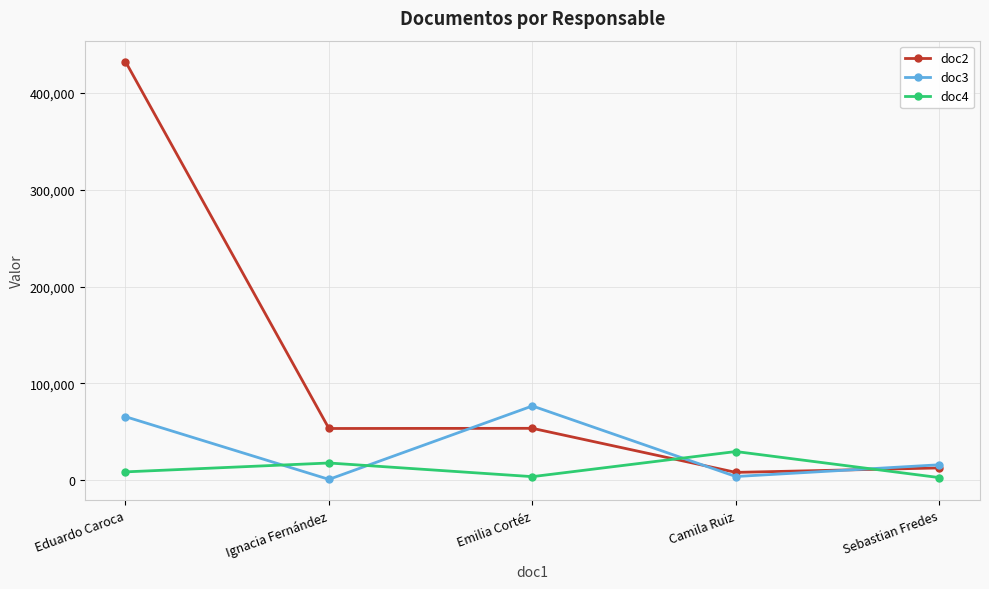

At which category does doc3 reach its first local valley?

Ignacia Fernández